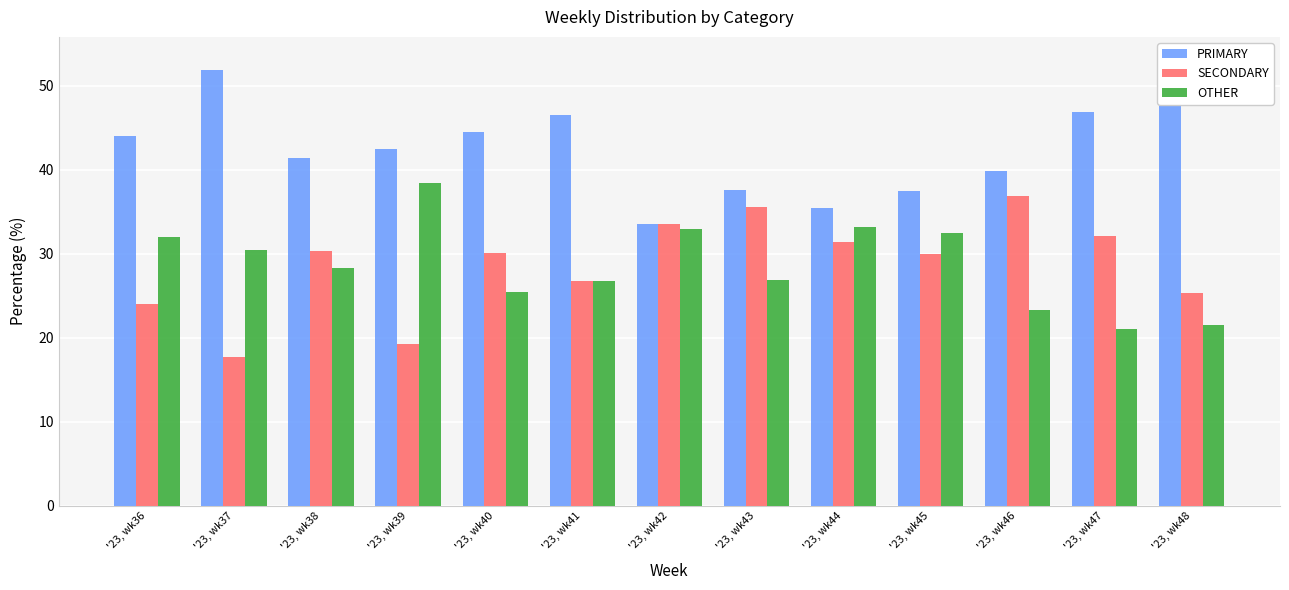

Where does the PRIMARY series first go above 42?

'23, wk36